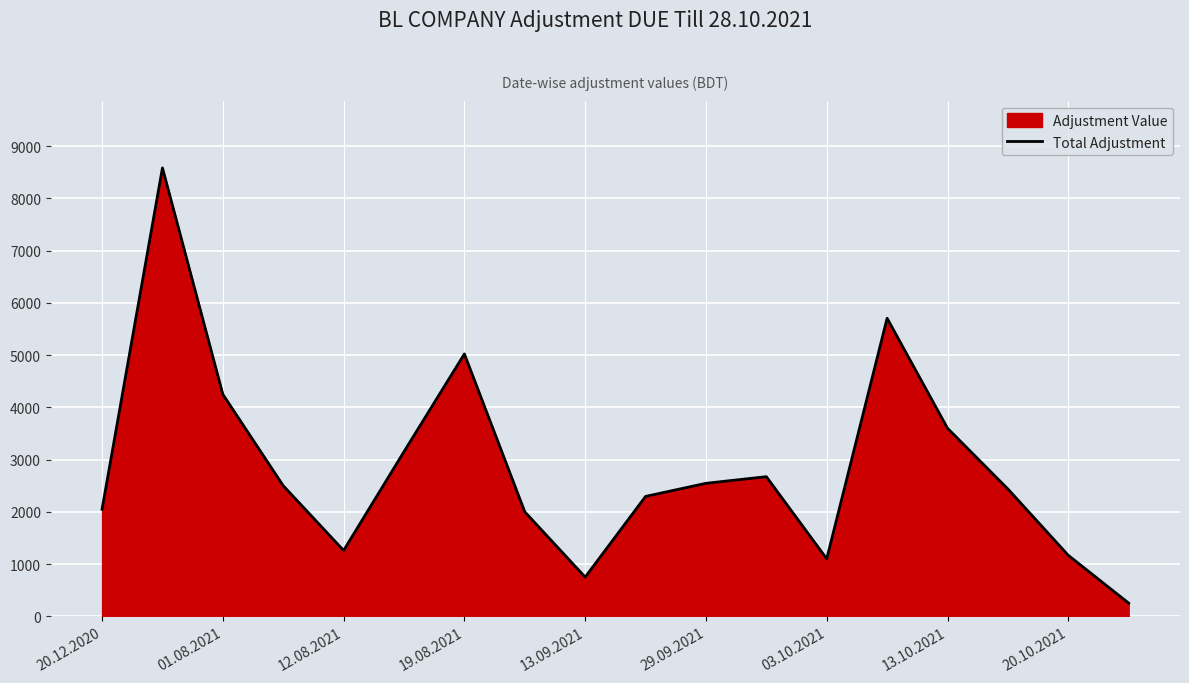

What is the difference between the values at 13.10.2021 and 29.09.2021?

1054